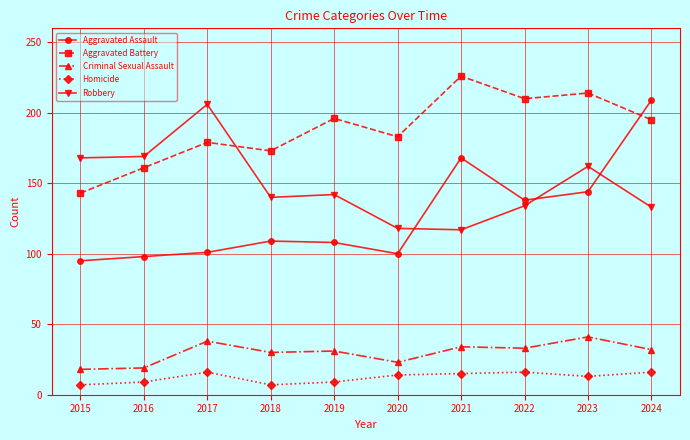

Which series has the widest spread of values?

Aggravated Assault